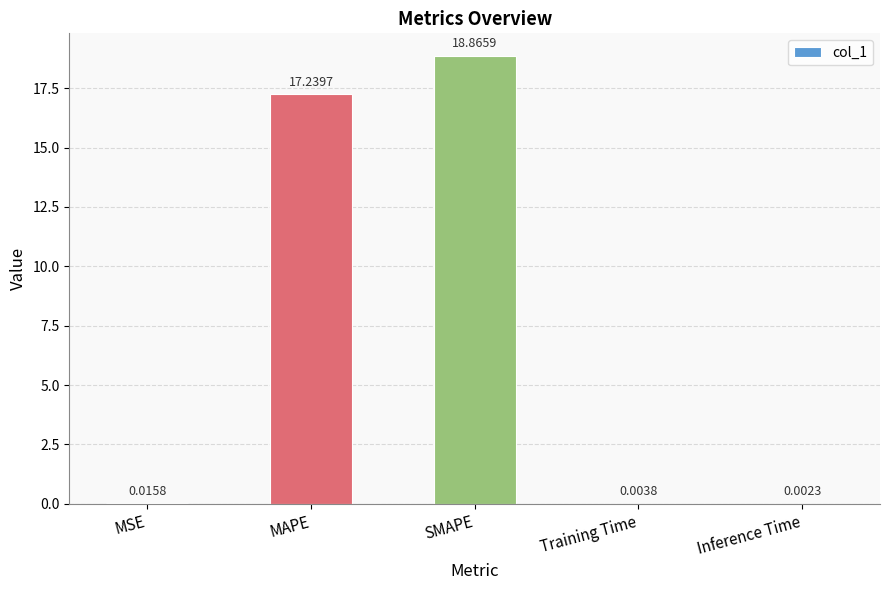

At which label is the value closest to 9?

MAPE